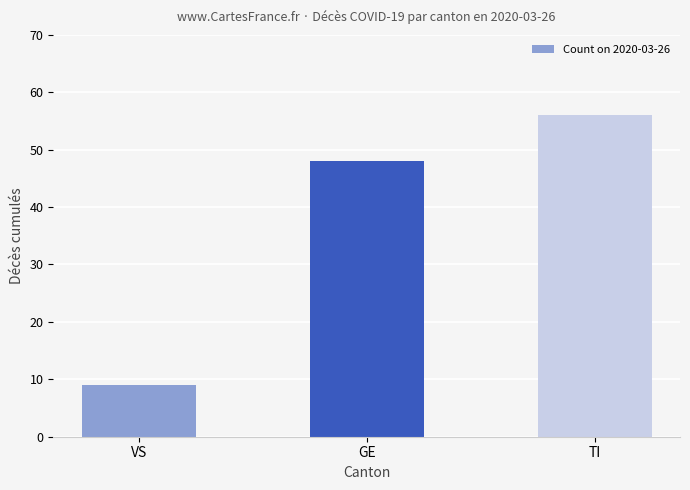

Read the value at TI, to the nearest 10.

60